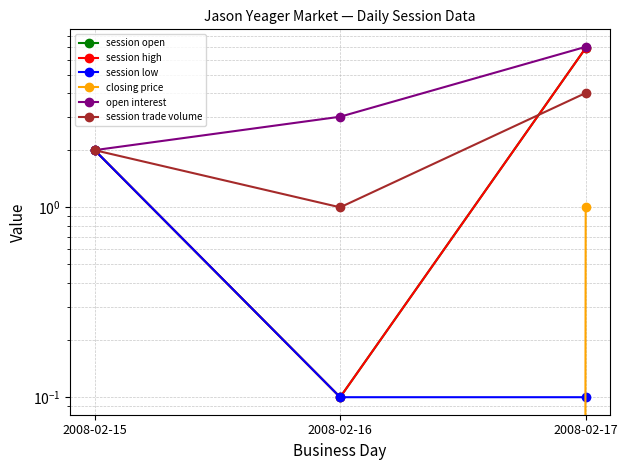

What is the average value of the session low series?

0.7